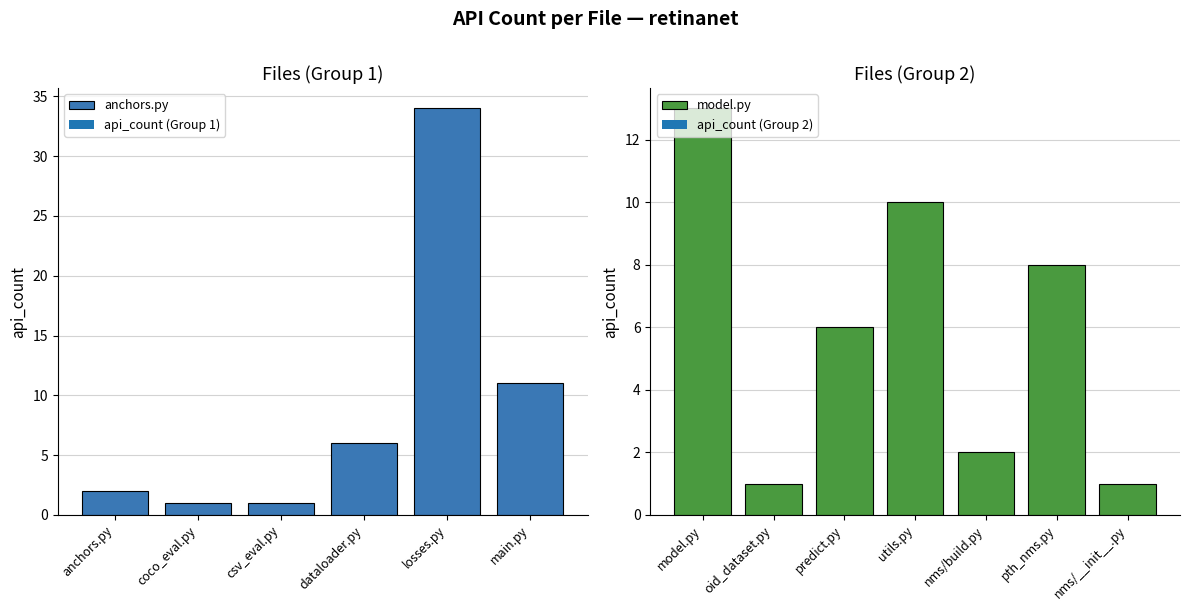

Reading right to left, extract all data points from this chart.

nms/__init__.py=1	pth_nms.py=8	nms/build.py=2	utils.py=10	predict.py=6	oid_dataset.py=1	model.py=13	main.py=11	losses.py=34	dataloader.py=6	csv_eval.py=1	coco_eval.py=1	anchors.py=2